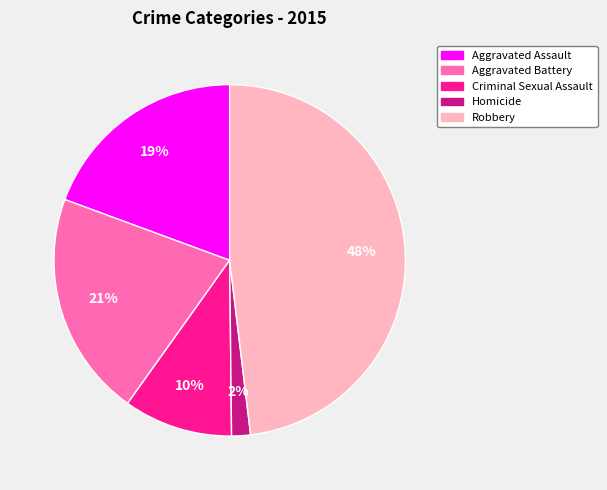

Does any single category account for the majority?

No